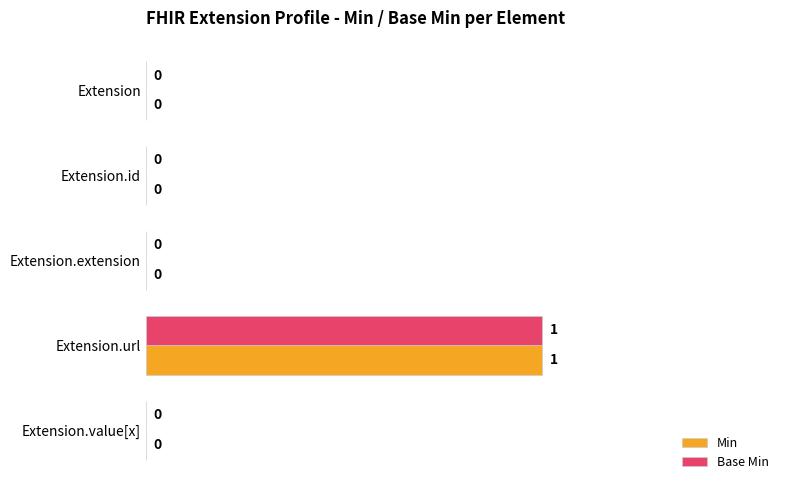

How many distinct data groups are displayed?

2